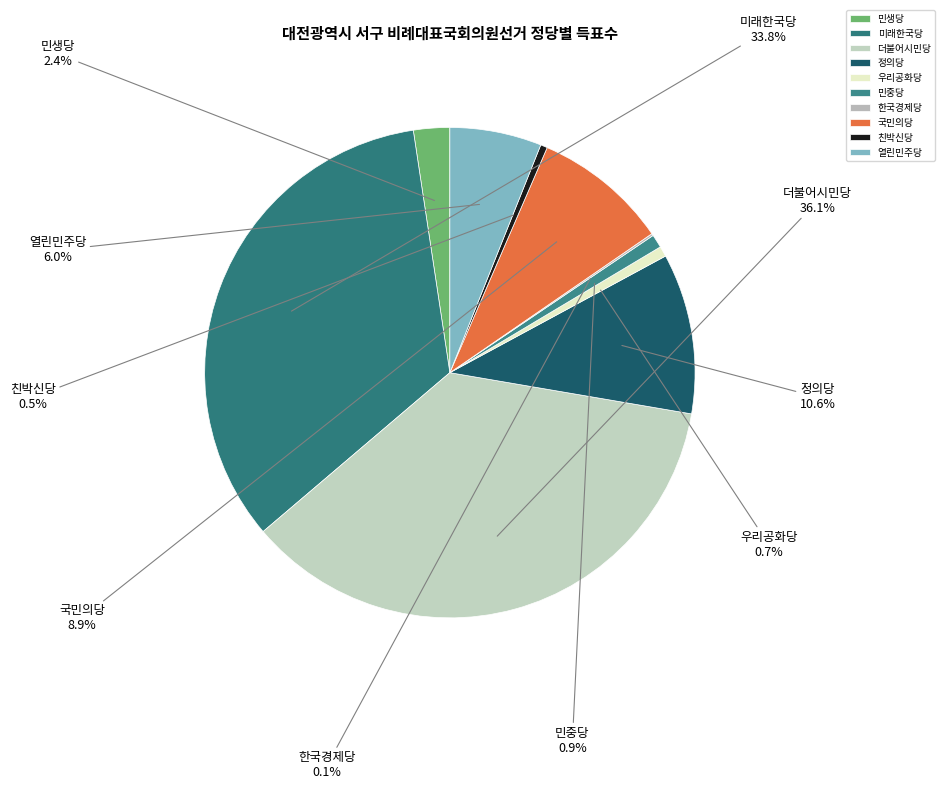

What portion of the pie excludes 민생당?

97.6%